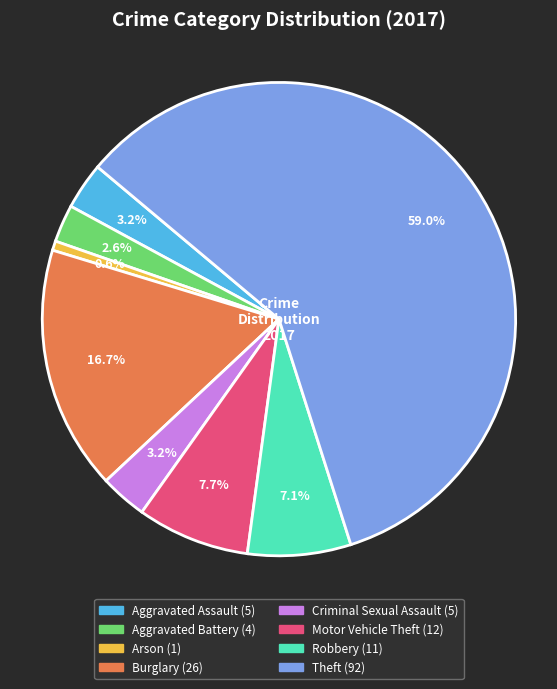

To the nearest percent, what portion does Aggravated Battery represent?

3%